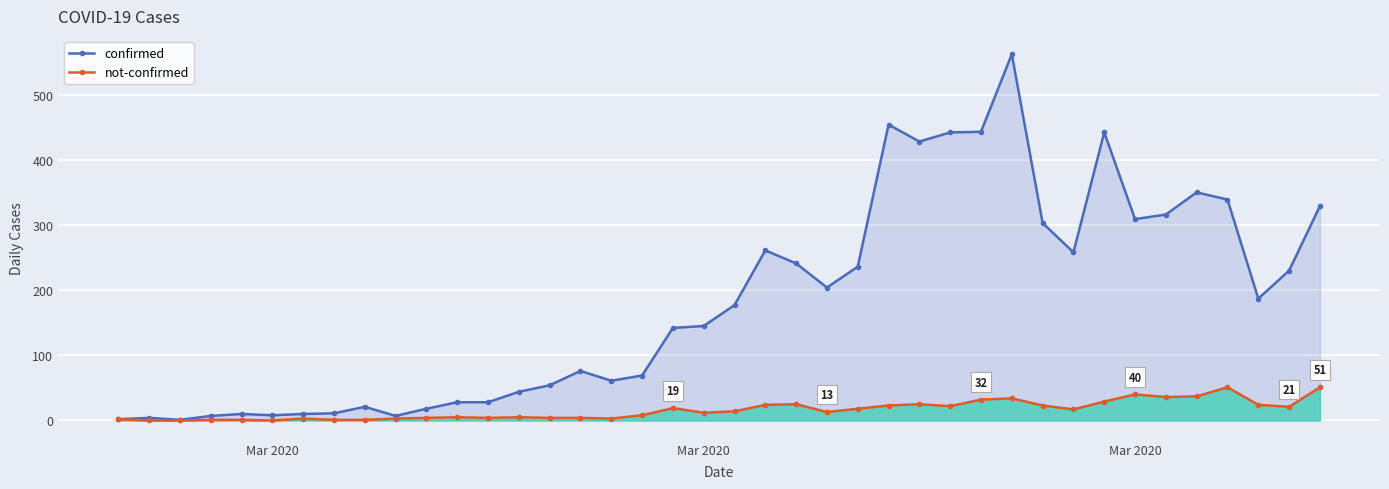

How many data points in not-confirmed are above 14?

19